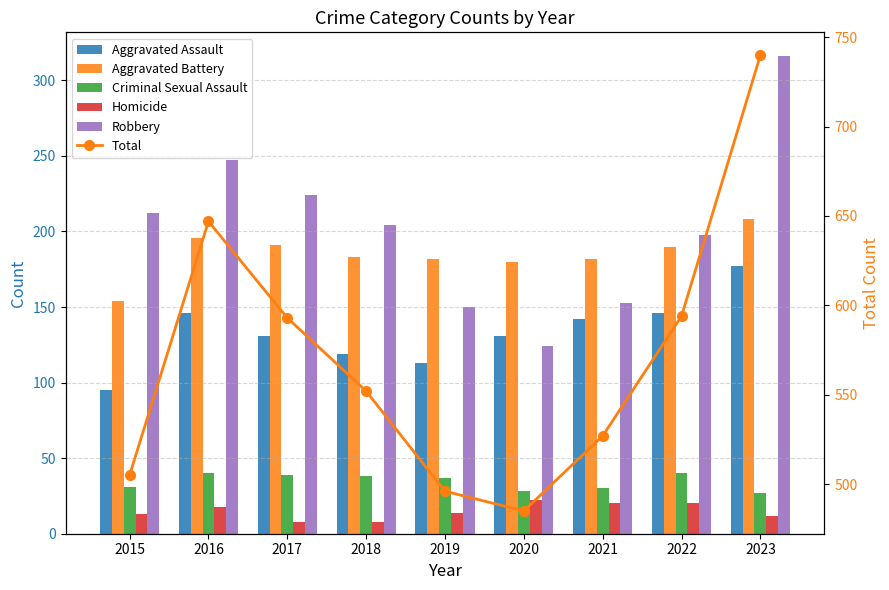

Read the Homicide value at 2022, to the nearest 5.

20